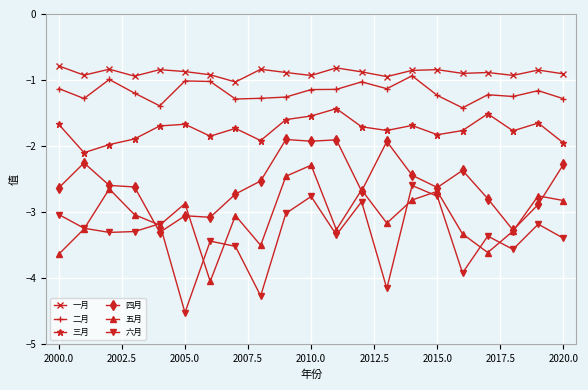

Which series has the largest total across all categories?

一月